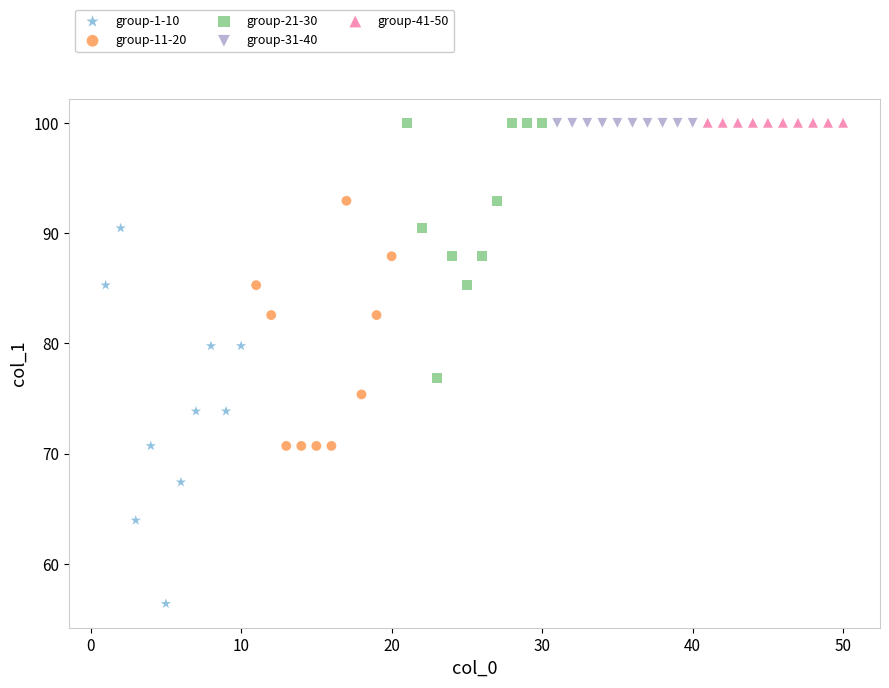

What are all the series names shown in the legend?

group-1-10, group-11-20, group-21-30, group-31-40, group-41-50